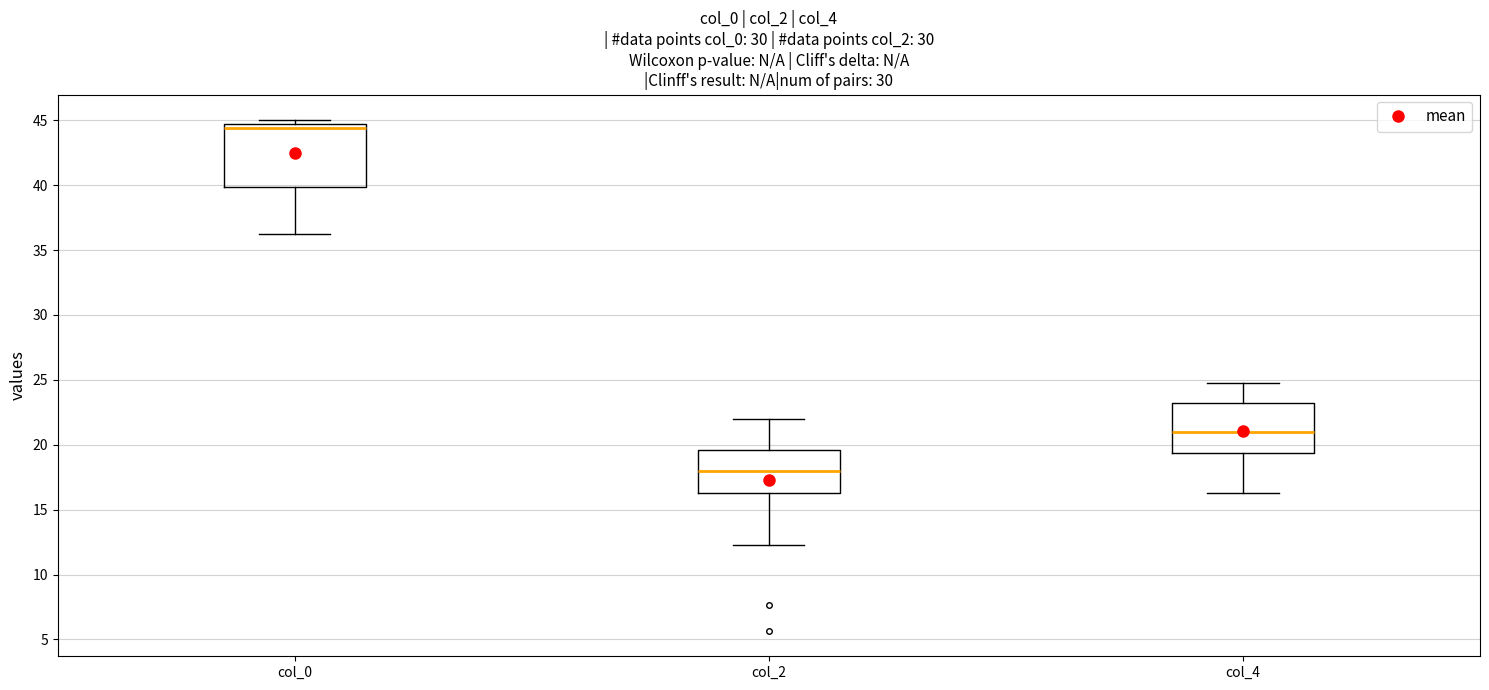

Which box has the lowest median line?

col_2